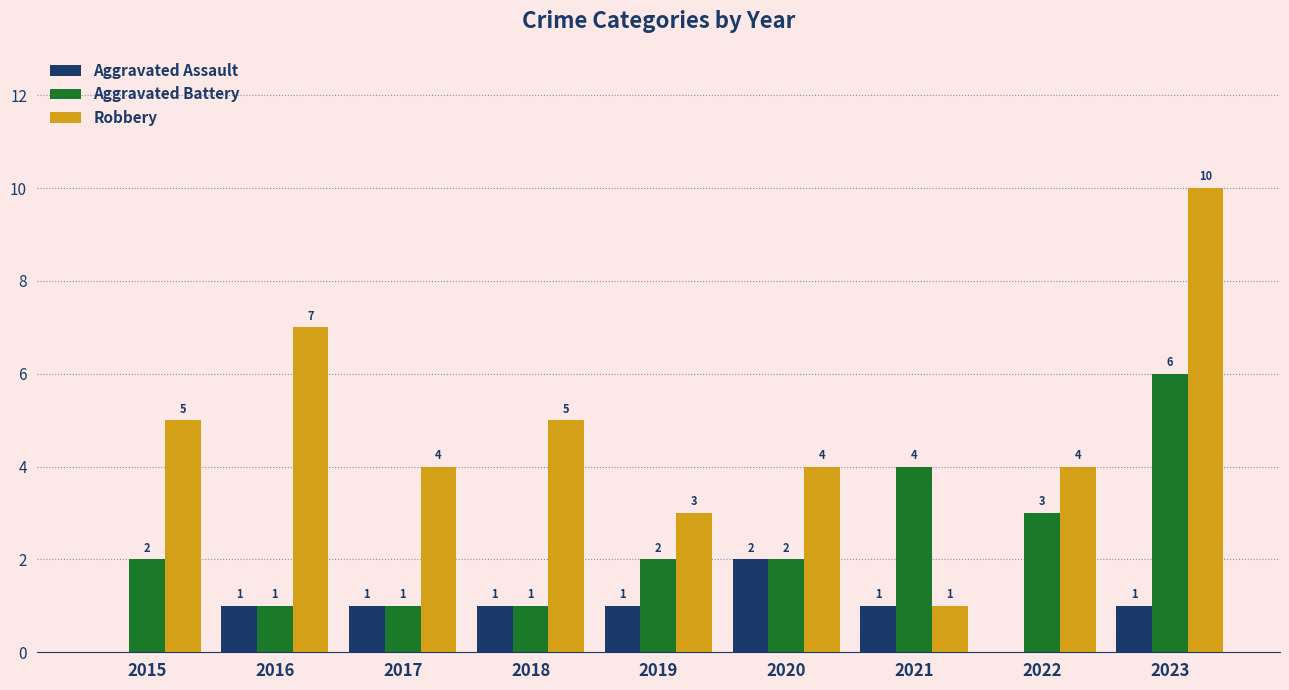

The Aggravated Battery series shows 1 at 2017. True or false?

True